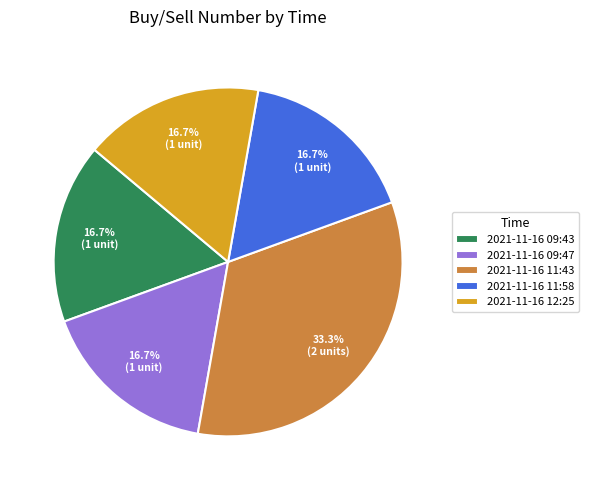

Is there a majority slice in this chart?

No